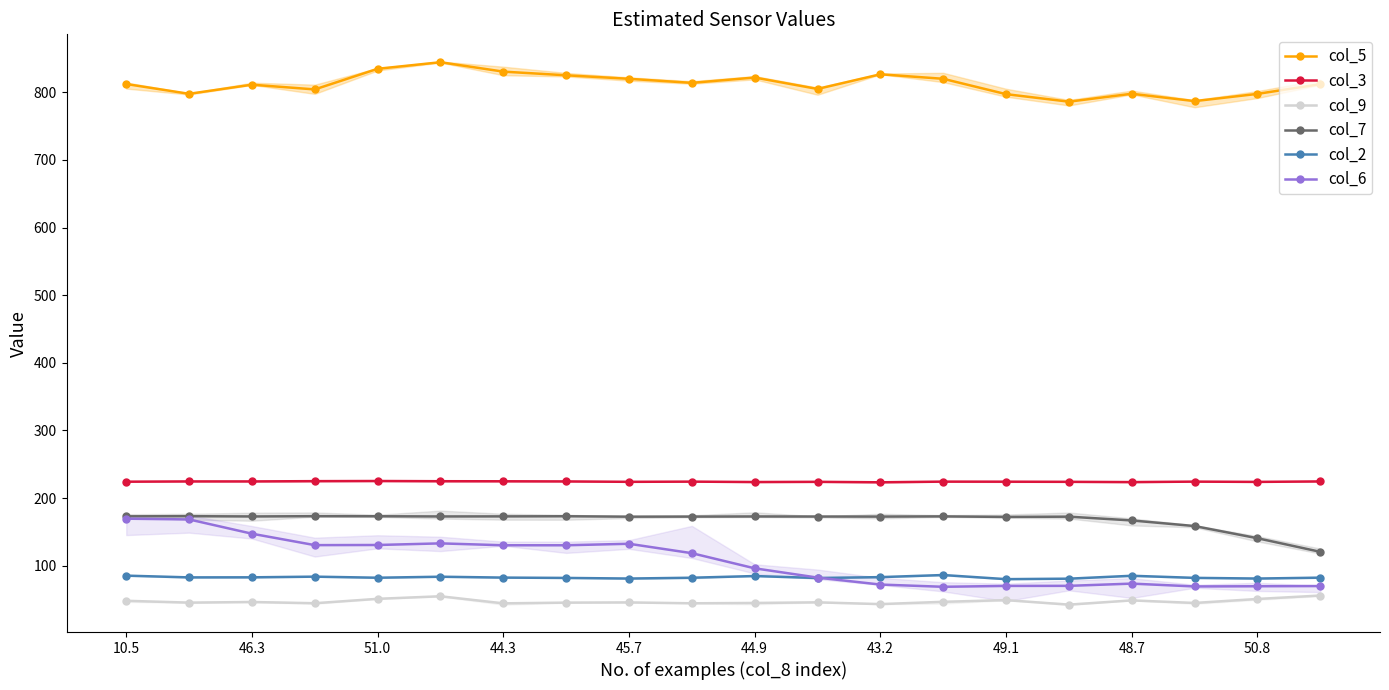

Is the value of col_9 at 48.7 greater than the value of col_2 at 10.5?

No